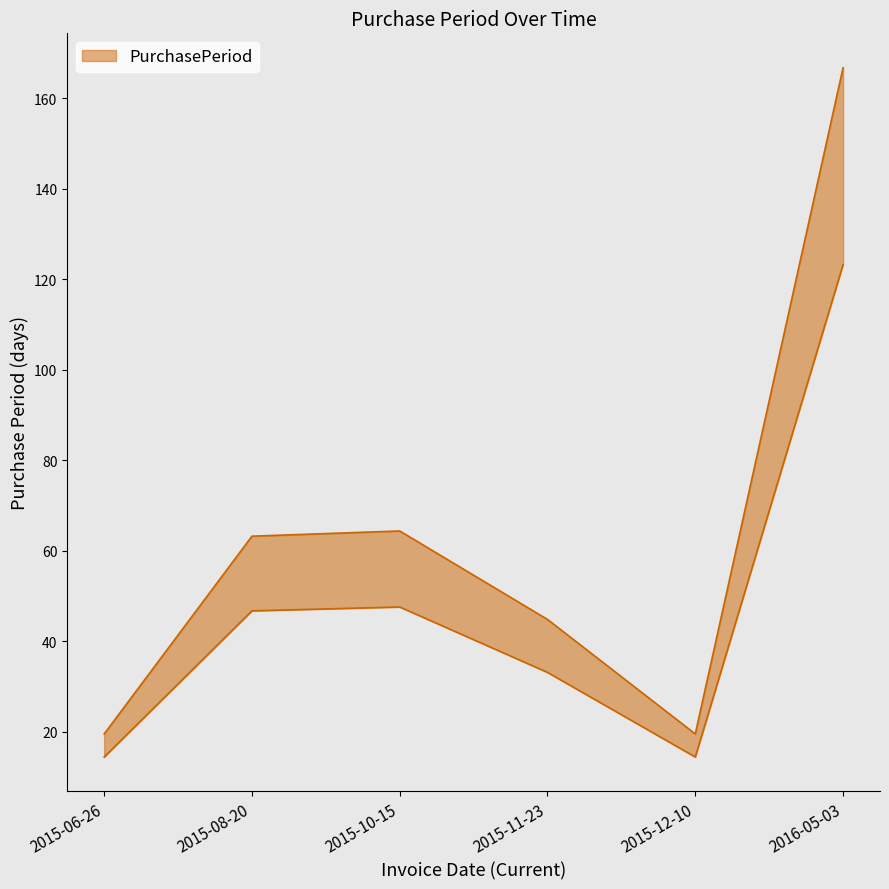

Is it true that the value at 2015-08-20 is 82.3?

False